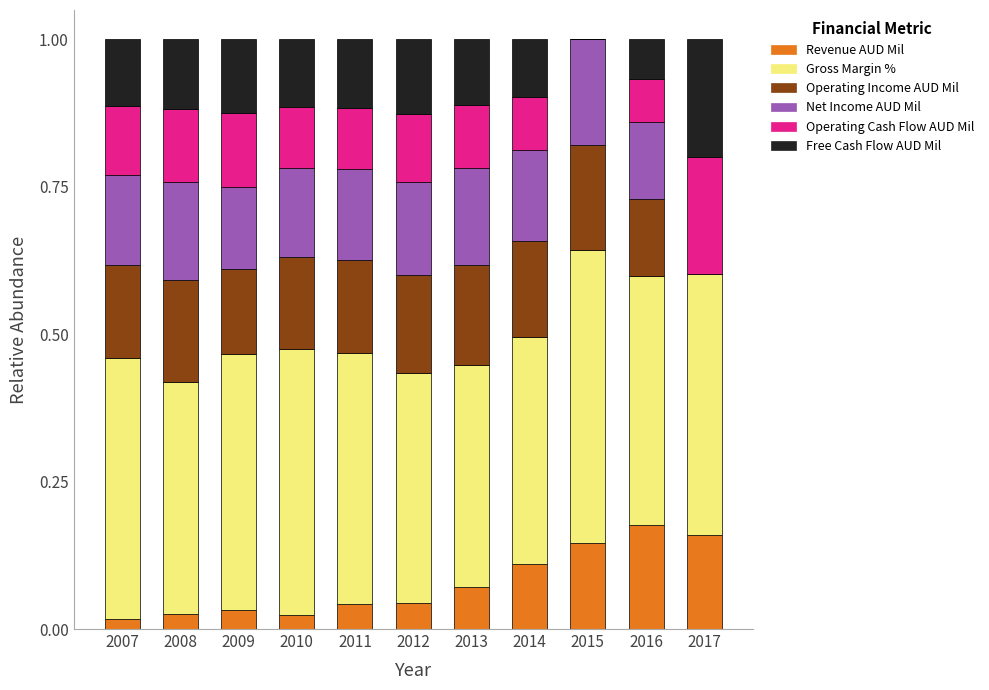

What is the total value across all series at 2009?

1.0